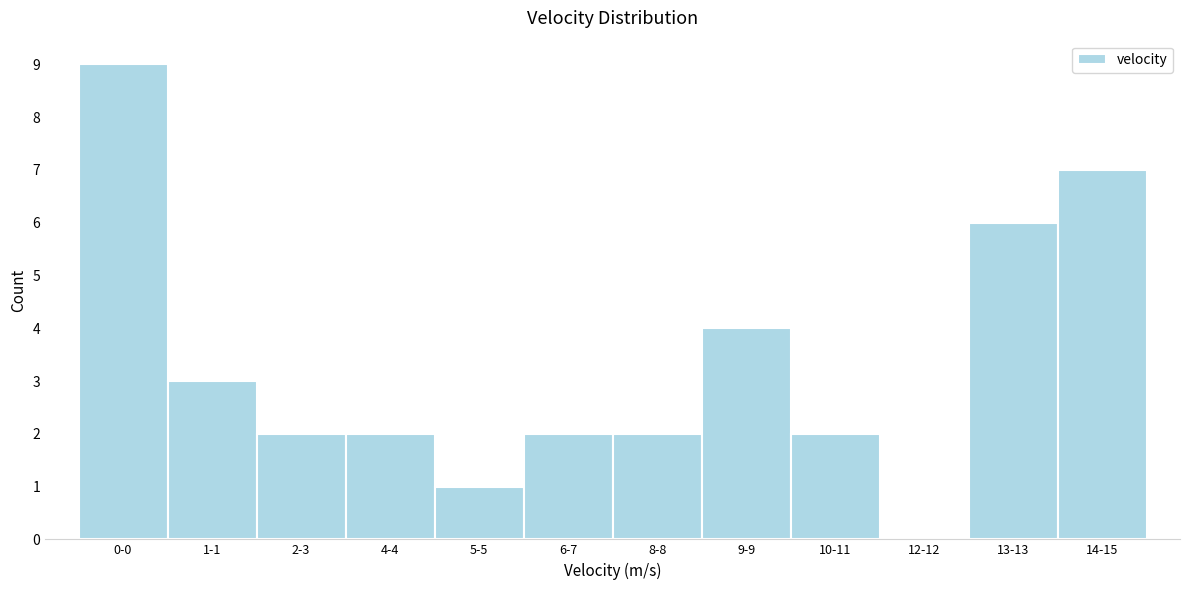

Reading left to right, extract all data points from this chart.

0-0=9	1-1=3	2-3=2	4-4=2	5-5=1	6-7=2	8-8=2	9-9=4	10-11=2	12-12=0	13-13=6	14-15=7